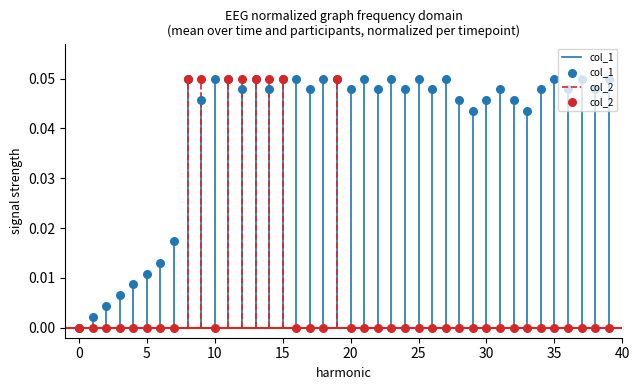

What is the total value across all series at 12?

0.1